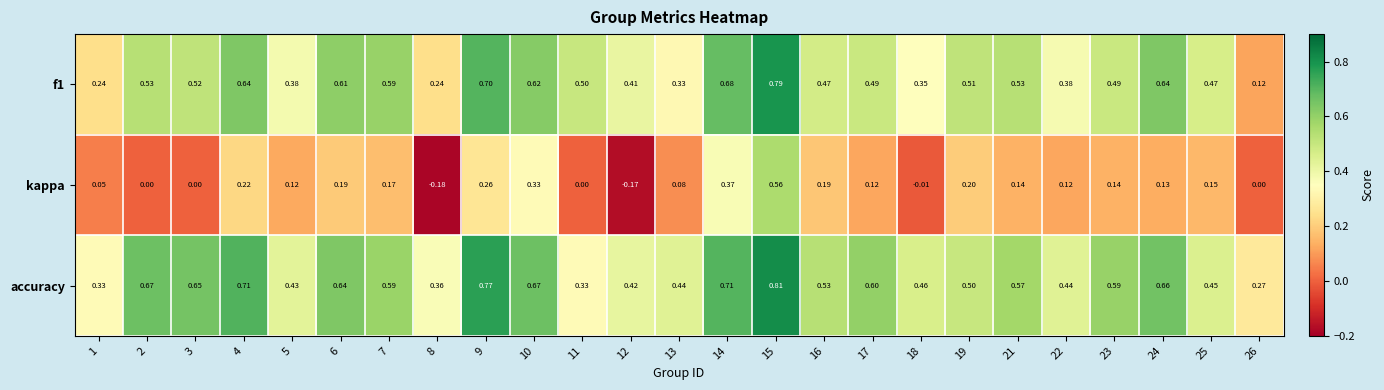

How many distinct data groups are displayed?

3